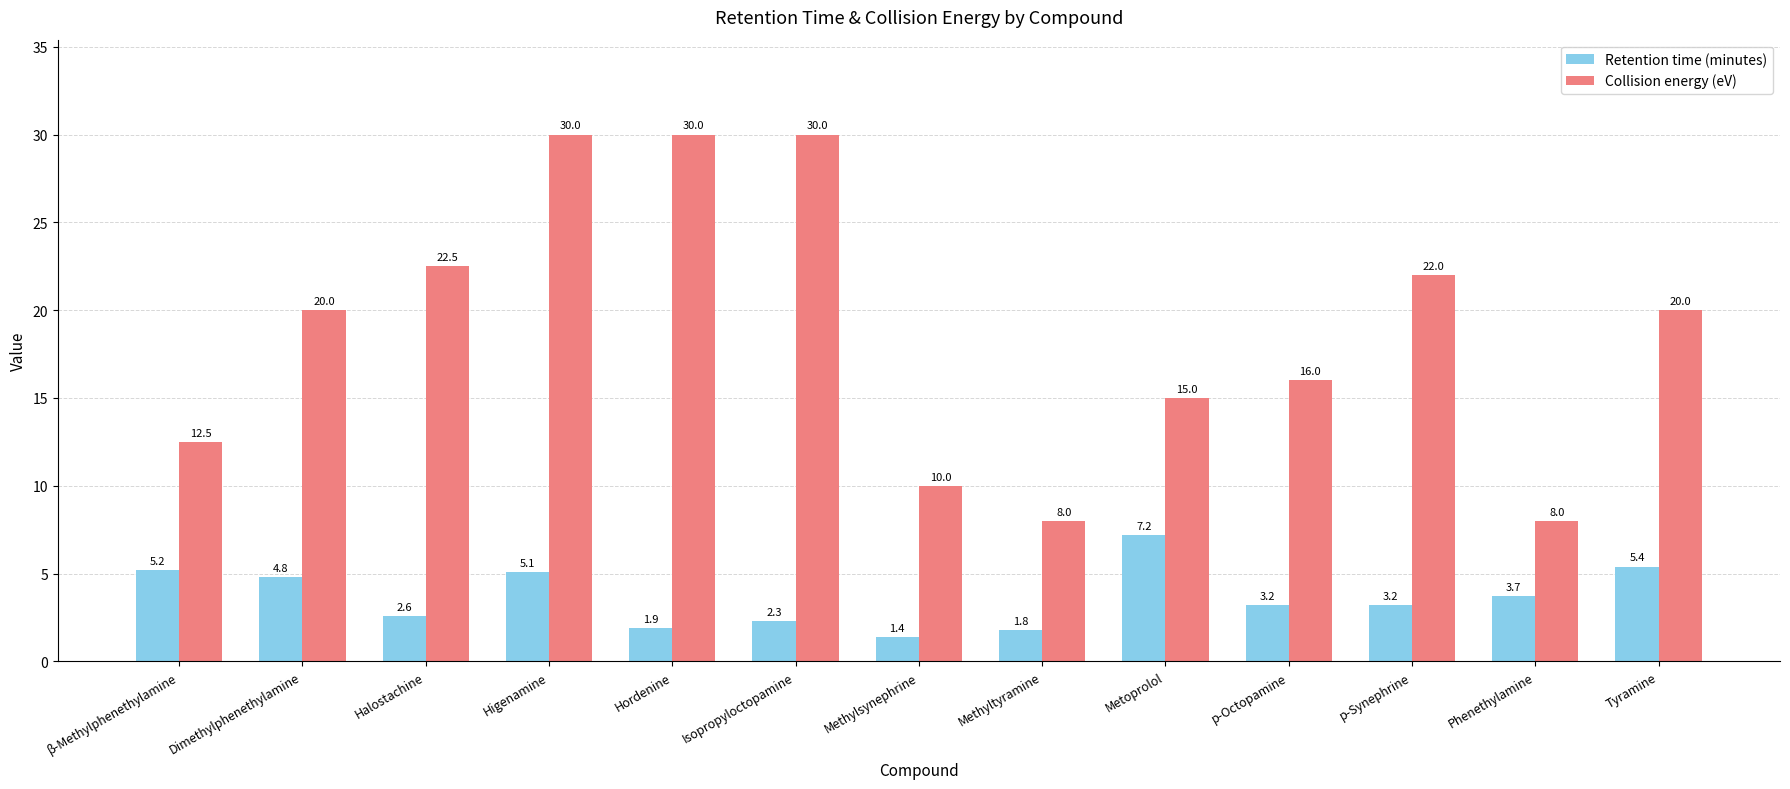

What is the difference between the maximum and minimum values in the Collision energy (eV) series?

22.0